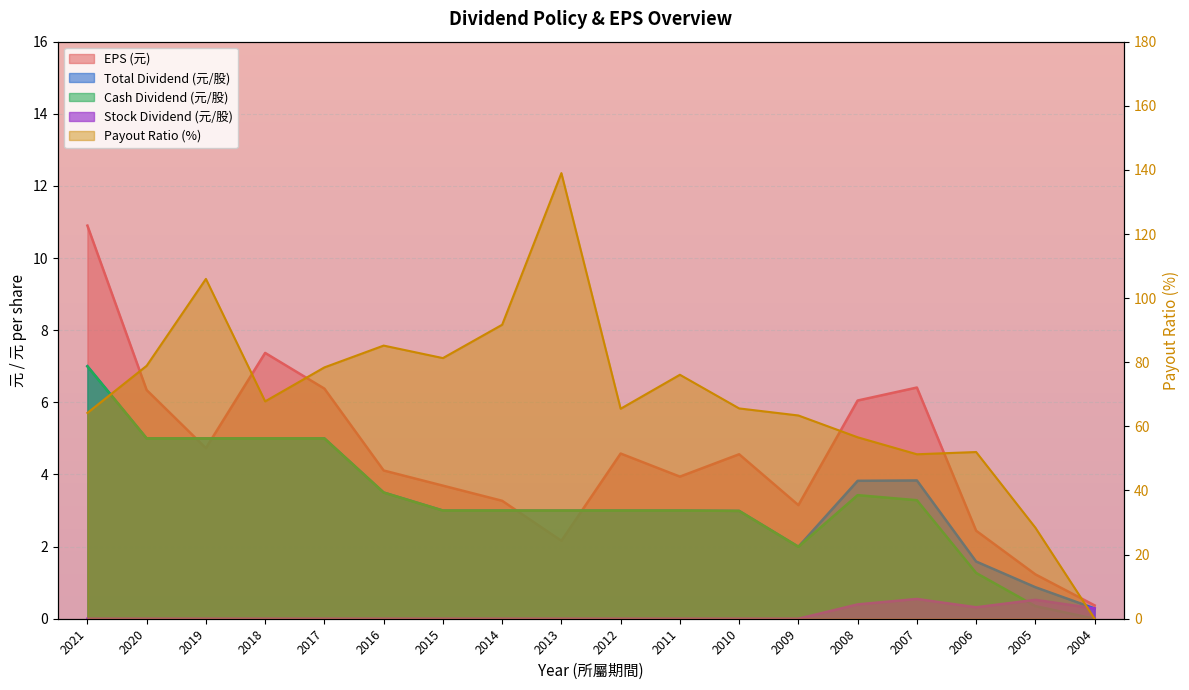

The Stock Dividend series shows 0.0 at 2017. True or false?

True